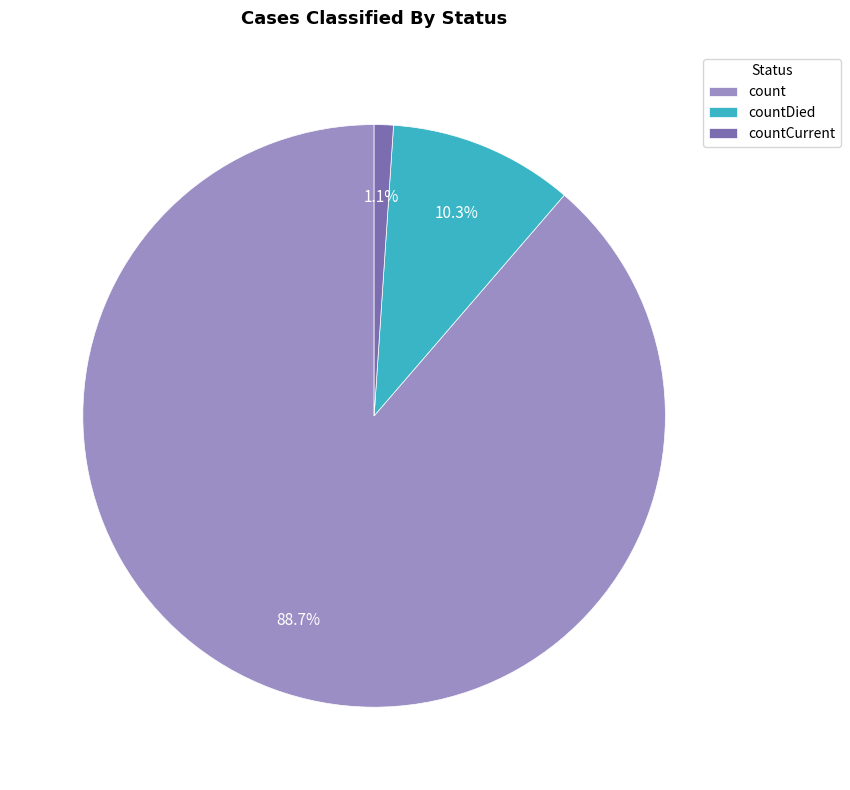

To the nearest percent, what is the combined percentage of countCurrent and count?

90%